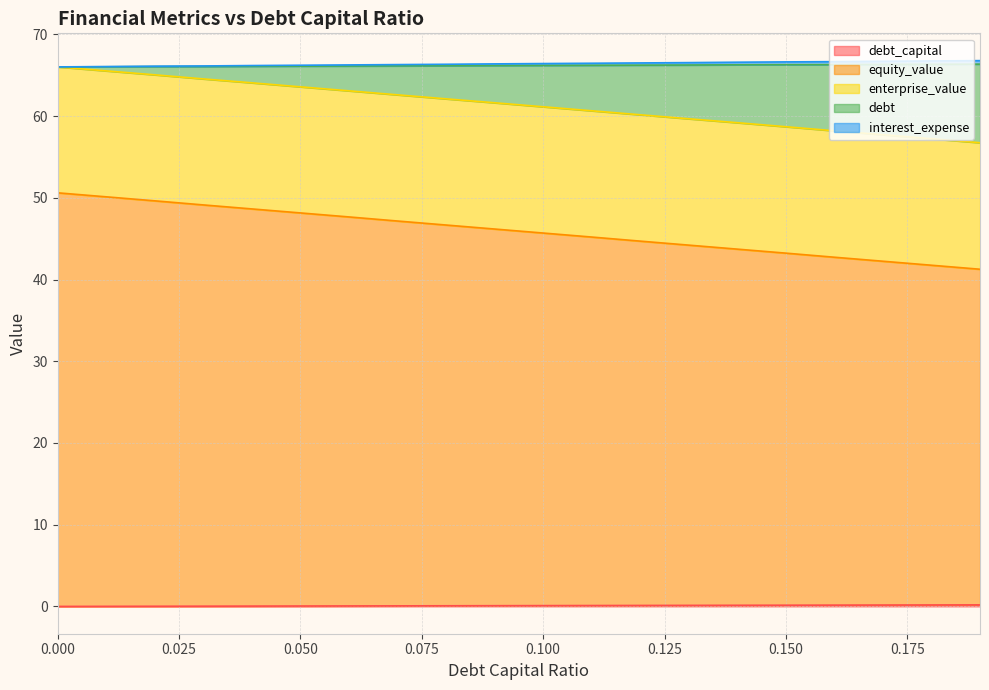

Reading left to right, list all the values displayed in this chart.

debt_capital: 0.0=0.0	0.01=0.0	0.02=0.0	0.03=0.0	0.04=0.0	0.05=0.1	0.06=0.1	0.07=0.1	0.08=0.1	0.09=0.1	0.1=0.1	0.11=0.1	0.12=0.1	0.13=0.1	0.14=0.1	0.15=0.1	0.16=0.2	0.17=0.2	0.18=0.2	0.19=0.2
equity_value: 0.0=50.6	0.01=50.1	0.02=49.6	0.03=49.1	0.04=48.6	0.05=48.1	0.06=47.7	0.07=47.2	0.08=46.7	0.09=46.2	0.1=45.7	0.11=45.2	0.12=44.7	0.13=44.2	0.14=43.7	0.15=43.2	0.16=42.7	0.17=42.2	0.18=41.8	0.19=41.3
enterprise_value: 0.0=66.0	0.01=66.0	0.02=66.1	0.03=66.1	0.04=66.1	0.05=66.1	0.06=66.1	0.07=66.1	0.08=66.2	0.09=66.2	0.1=66.2	0.11=66.2	0.12=66.2	0.13=66.3	0.14=66.3	0.15=66.3	0.16=66.3	0.17=66.3	0.18=66.3	0.19=66.4
debt: 0.0=66.0	0.01=65.5	0.02=65.0	0.03=64.5	0.04=64.1	0.05=63.6	0.06=63.1	0.07=62.6	0.08=62.1	0.09=61.6	0.1=61.1	0.11=60.7	0.12=60.2	0.13=59.7	0.14=59.2	0.15=58.7	0.16=58.2	0.17=57.7	0.18=57.2	0.19=56.7
interest_expense: 0.0=66.0	0.01=66.1	0.02=66.1	0.03=66.1	0.04=66.2	0.05=66.2	0.06=66.3	0.07=66.3	0.08=66.3	0.09=66.4	0.1=66.4	0.11=66.5	0.12=66.5	0.13=66.5	0.14=66.6	0.15=66.6	0.16=66.7	0.17=66.7	0.18=66.7	0.19=66.8